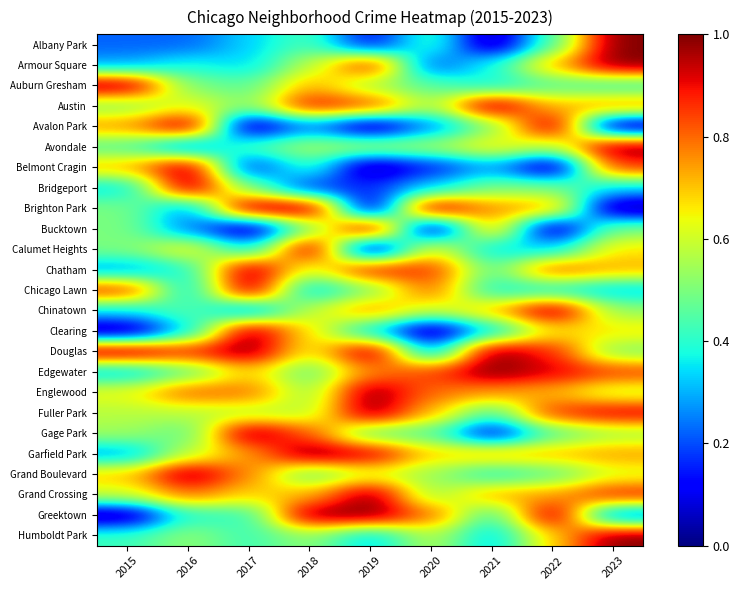

Between 2017 and 2021, which series saw the biggest shift?

Gage Park